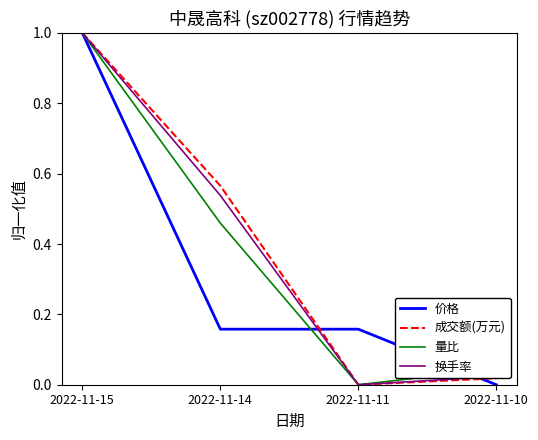

At which label does 换手率 reach its minimum?

2022-11-11